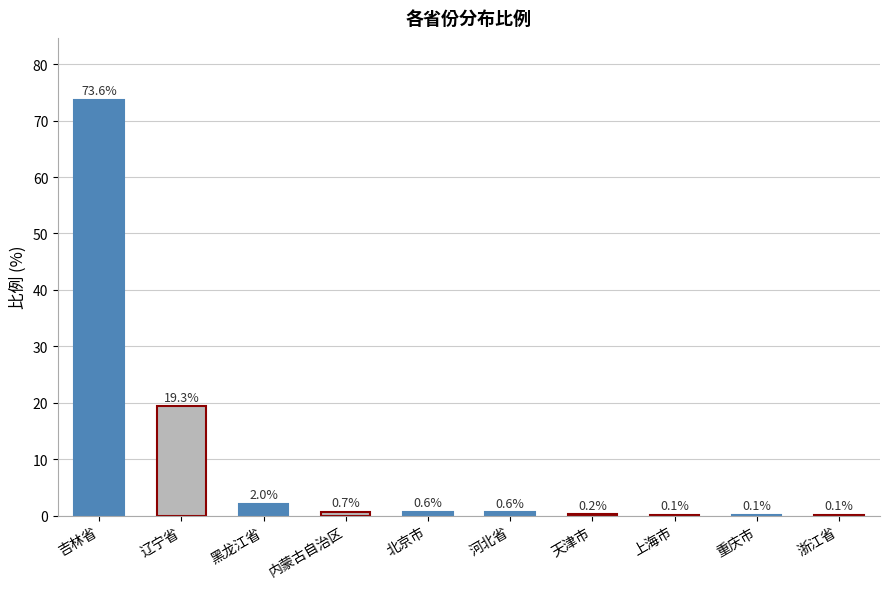

Reading left to right, transcribe all the data shown in this chart.

吉林省=73.6	辽宁省=19.3	黑龙江省=2.0	内蒙古自治区=0.7	北京市=0.6	河北省=0.6	天津市=0.2	上海市=0.1	重庆市=0.1	浙江省=0.1